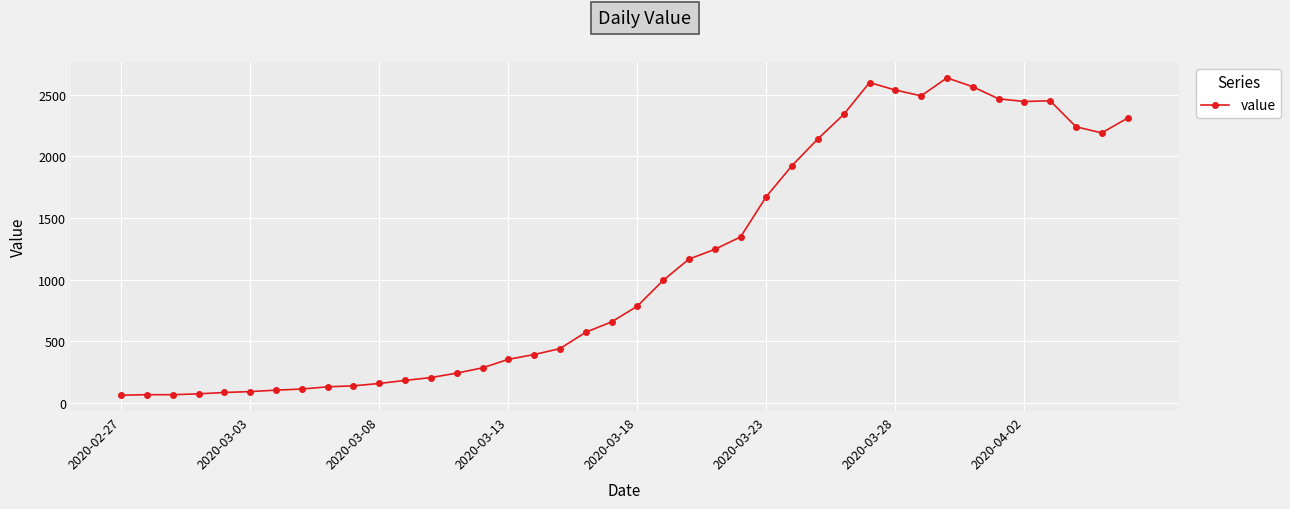

What is the difference between the second highest and minimum values?

2539